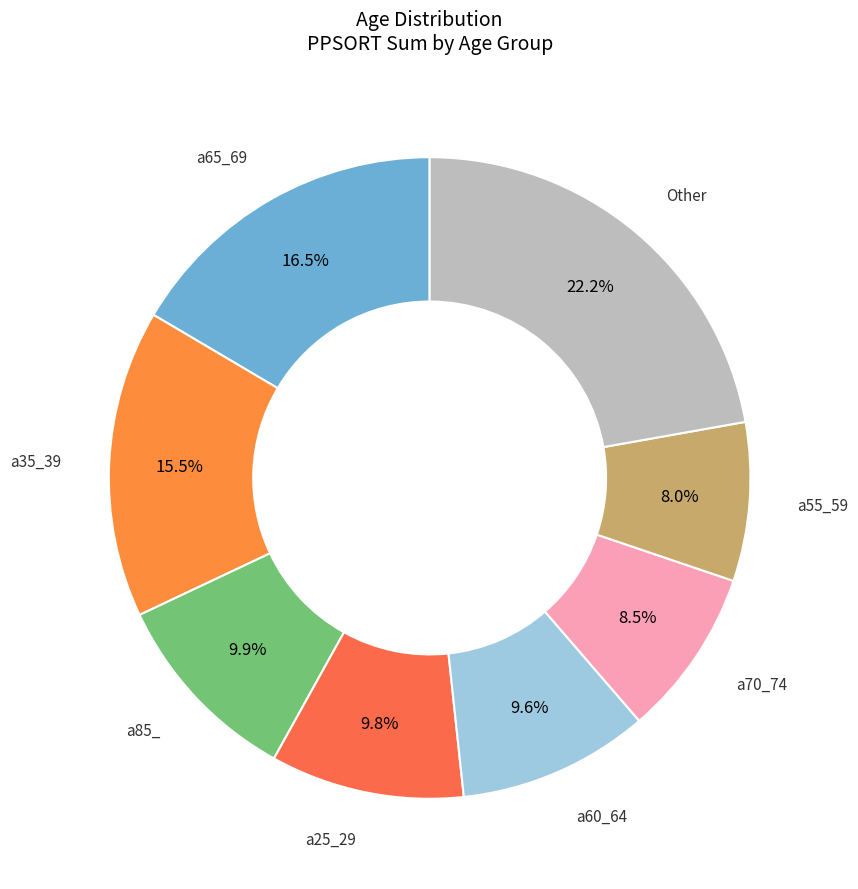

Combined, what portion of the pie is a25_29 and a60_64?

19.4%